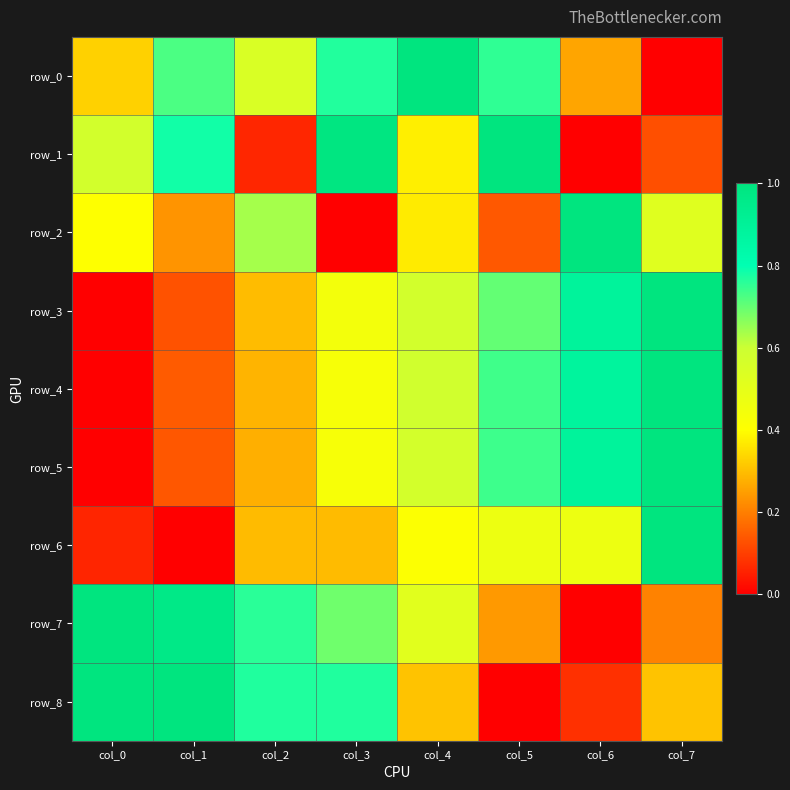

True or false: row_1 has a value of 0.4 at col_6.

False